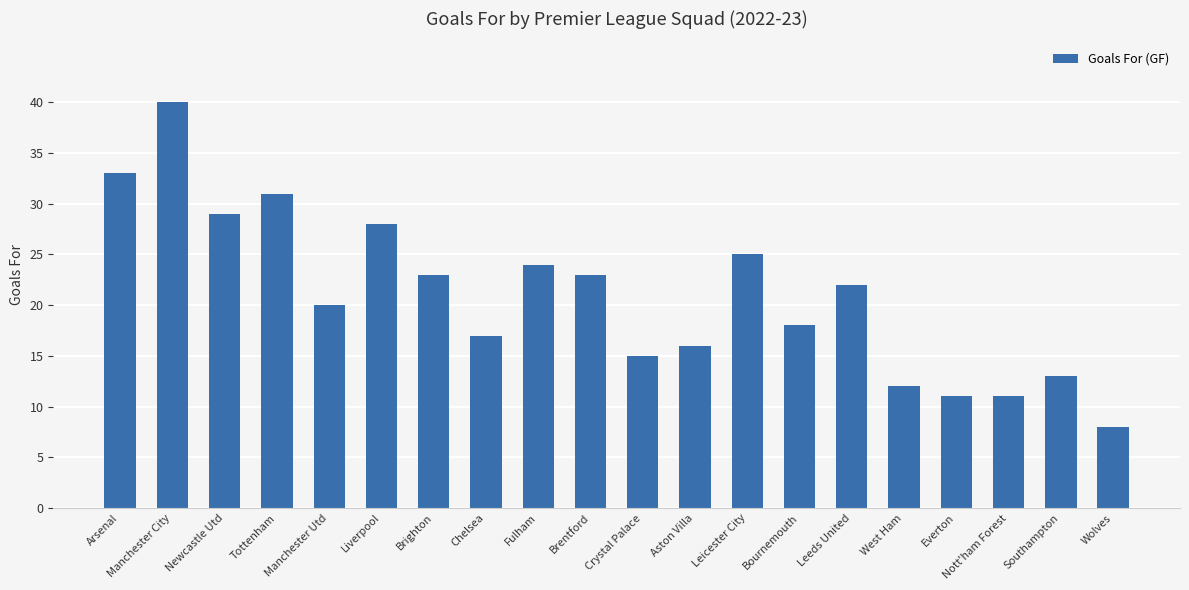

Count the number of categories in the chart.

20